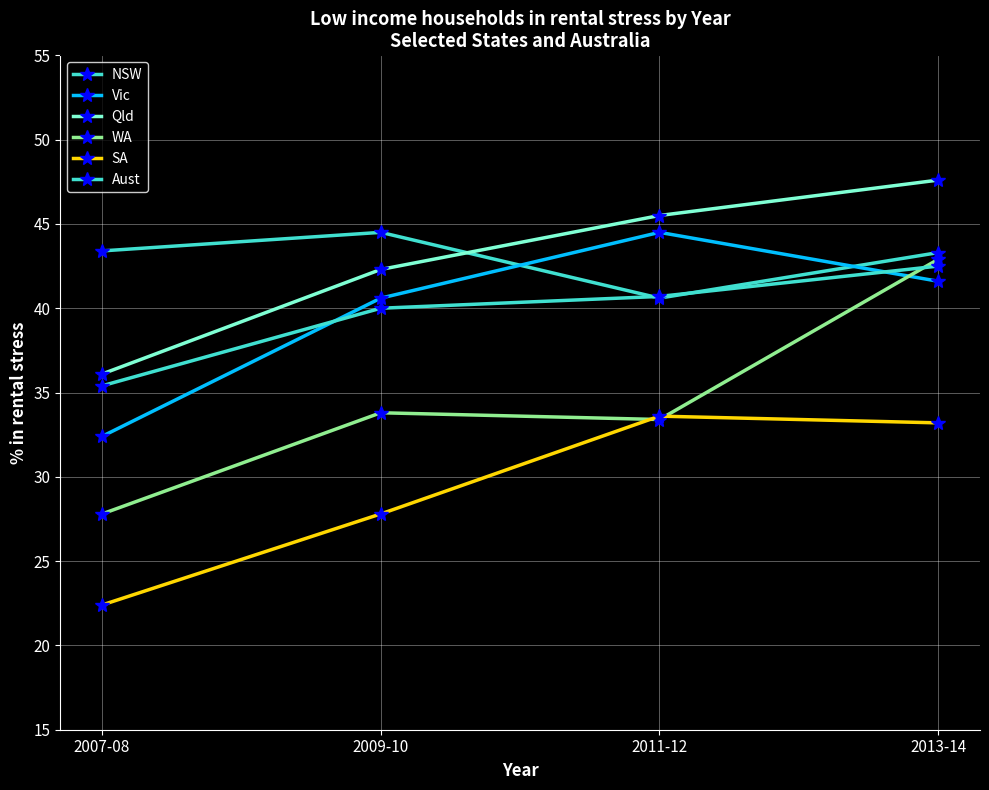

How many data points in Qld are above 45?

2